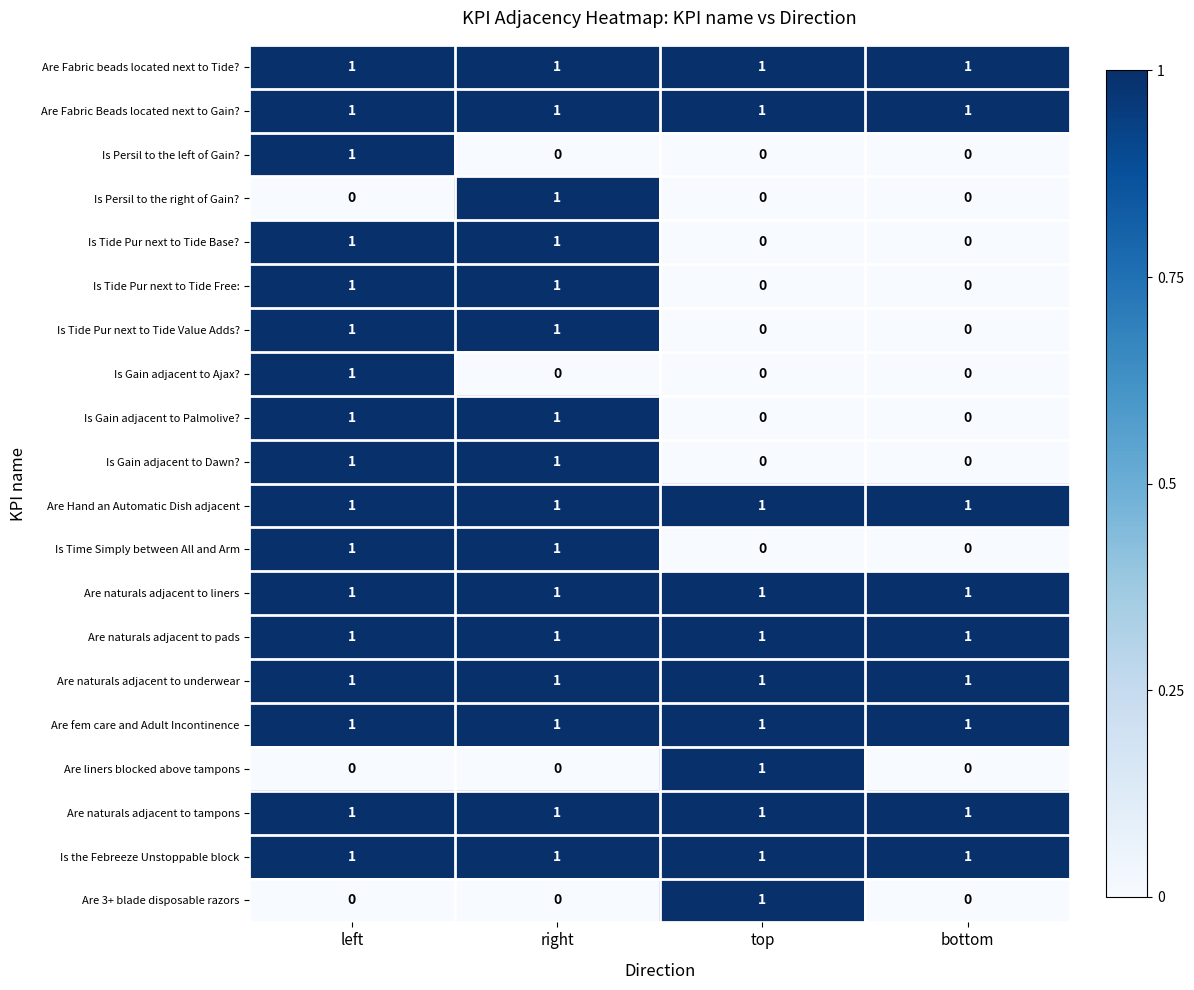

Is the value of Are naturals adjacent to liners at top greater than the value of Are 3+ blade disposable razors at left?

Yes